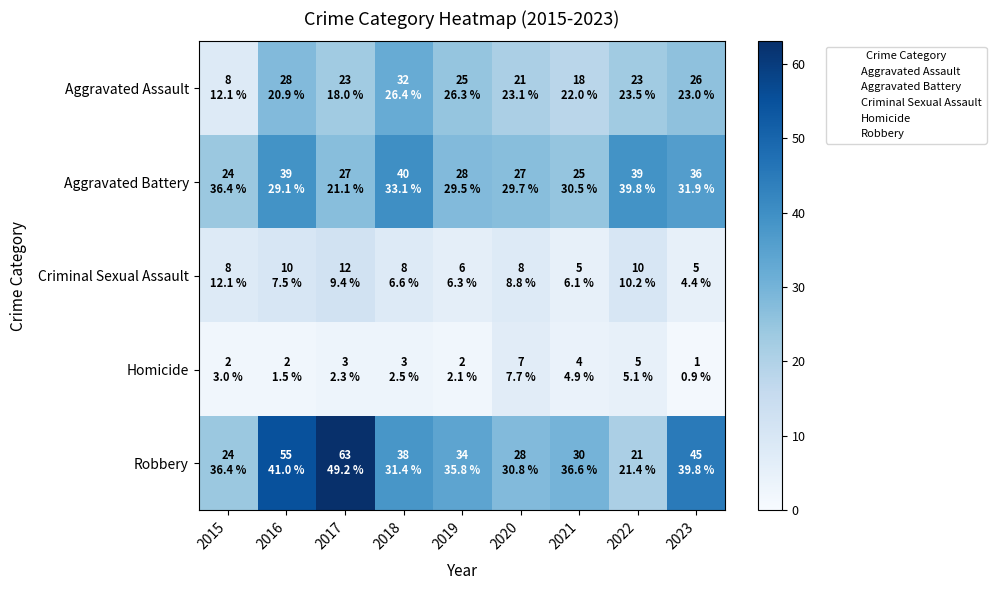

Which series has the largest total across all categories?

Robbery